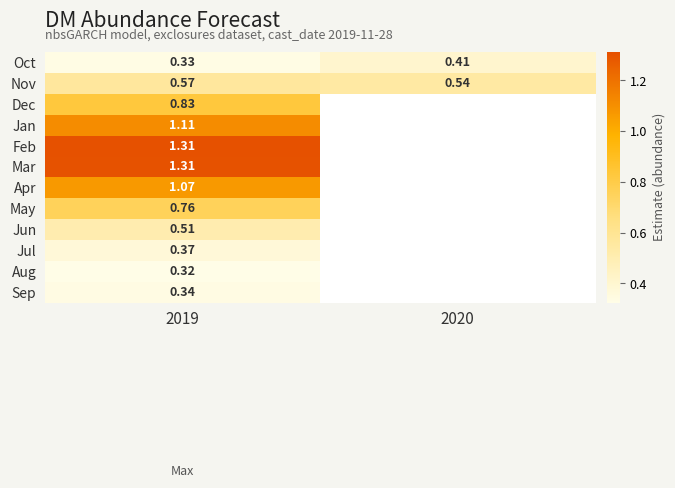

What is the spread (max minus min) of values at 2019?

1.0